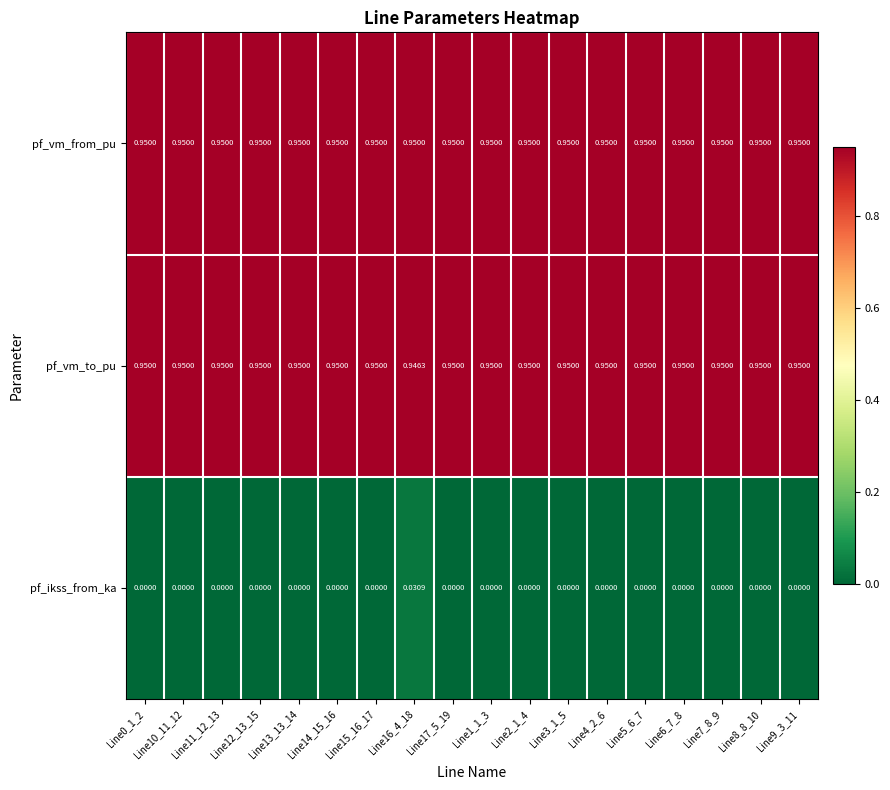

Which series has the largest range (max minus min)?

pf_ikss_from_ka